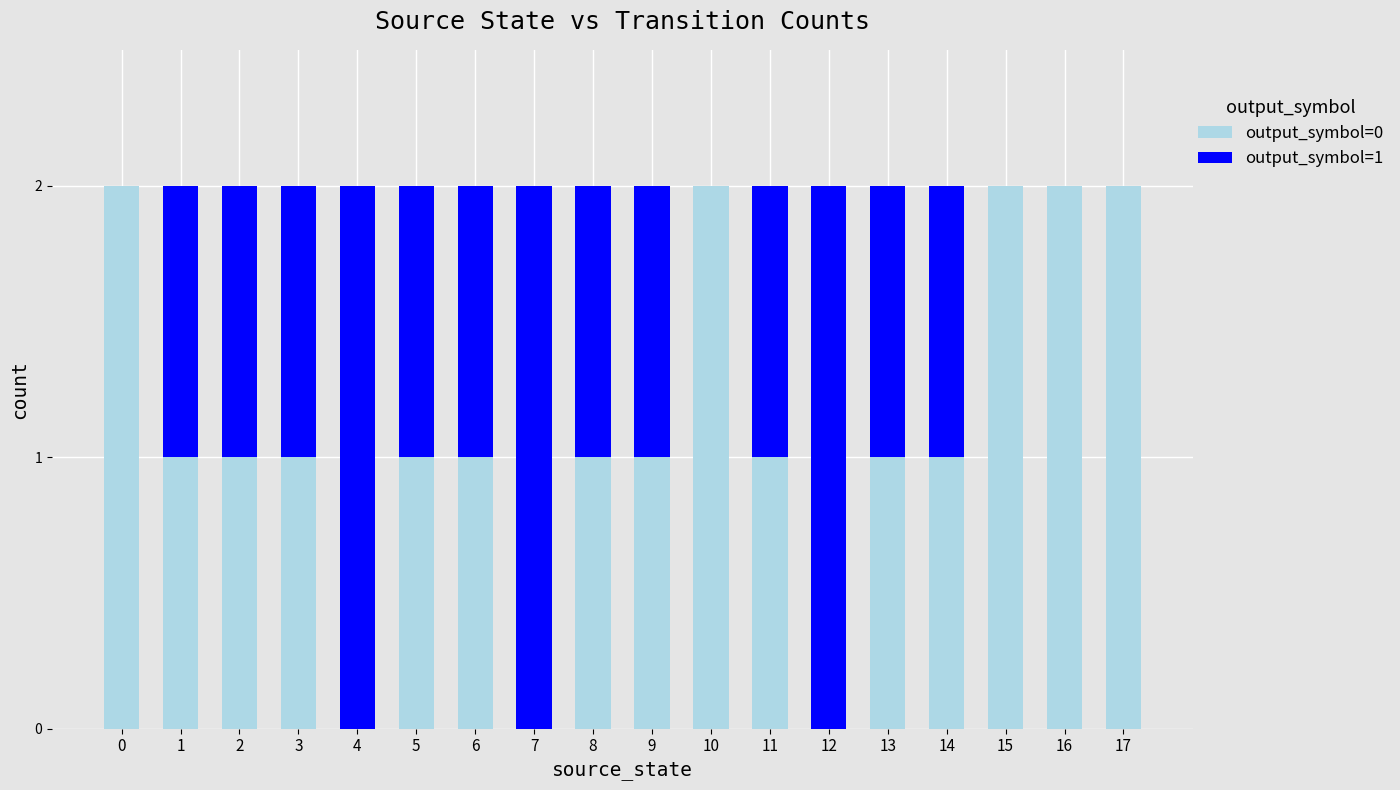

Does the chart contain stacked bars?

Yes